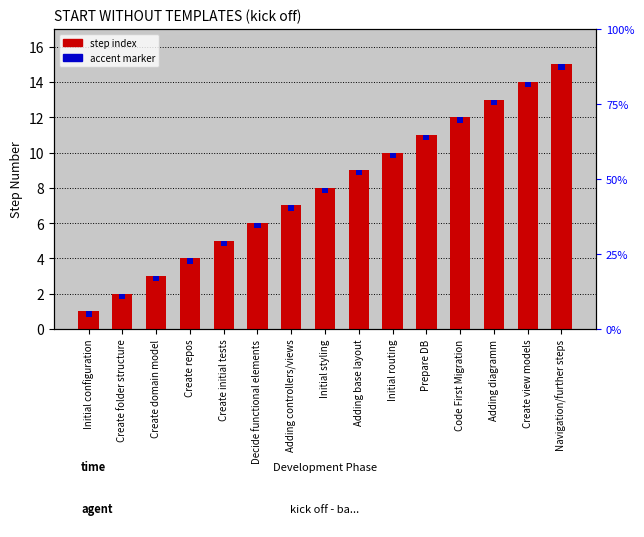

What is the value of the step index bar at the 9th from the left?

9.0